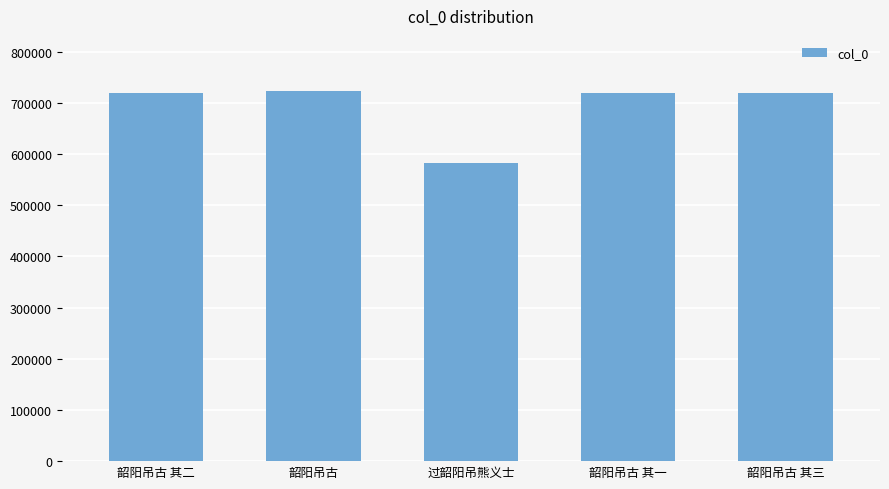

What position from the left is 韶阳吊古 其二?

1